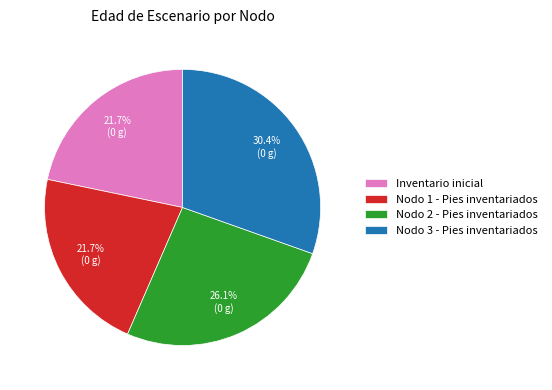

To the nearest percent, what is the combined percentage of Inventario inicial and Nodo 2 - Pies inventariados?

48%